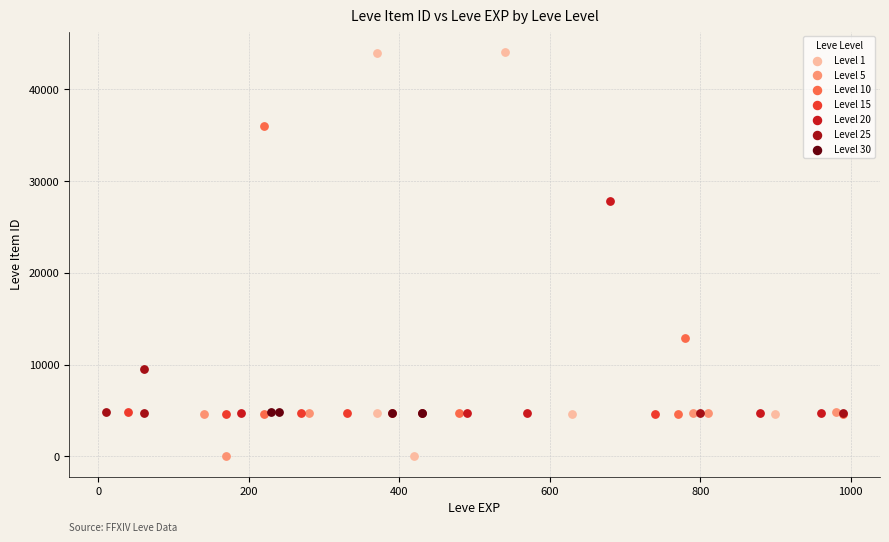

Which series contains the highest Y value?

Level 1